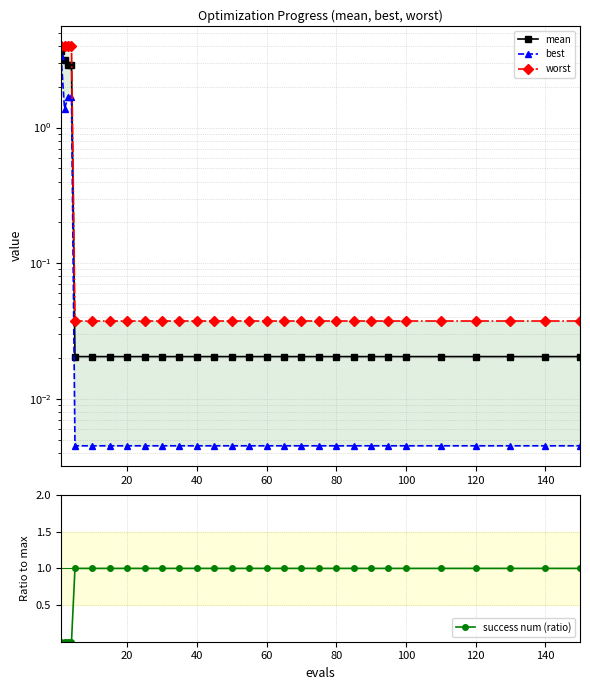

True or false: success num (ratio) has a value of 1 at 40.

True